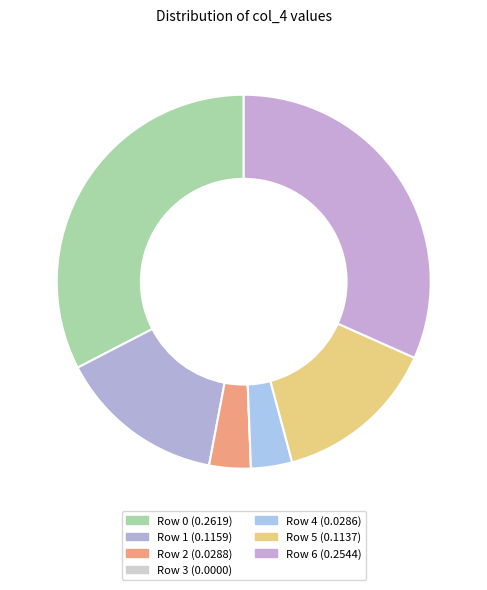

To the nearest percent, what is the combined percentage of Row 2 and Row 0?

36%